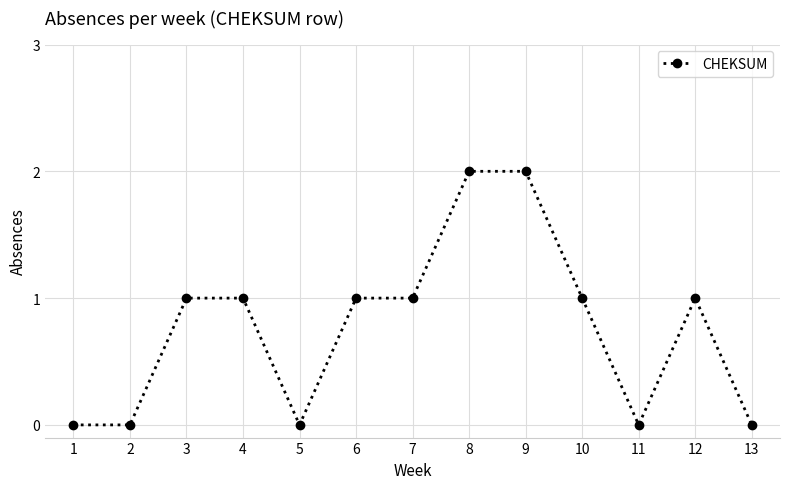

Does the chart have visible grid lines?

Yes